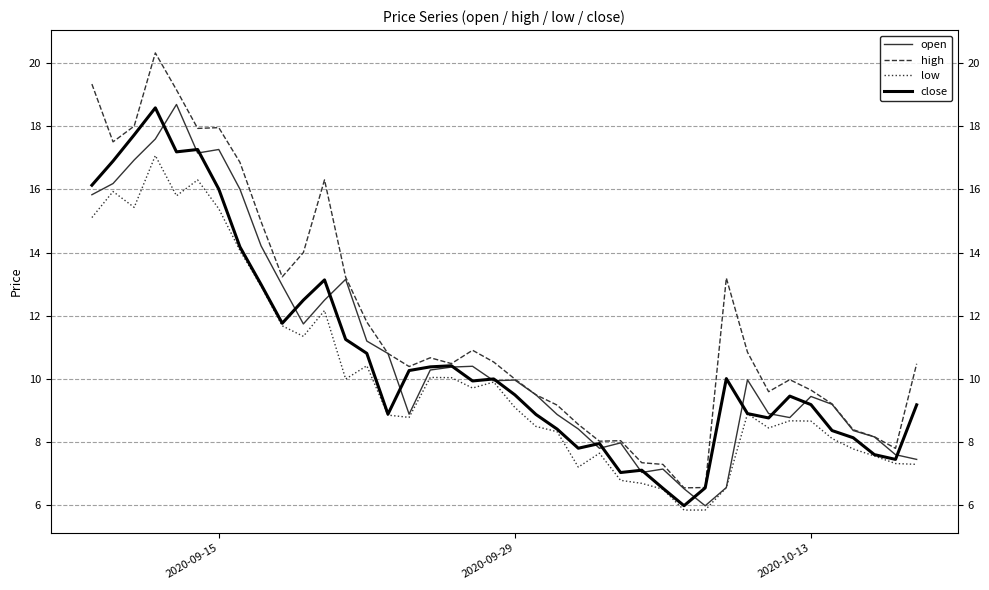

Which series has the largest total across all categories?

high